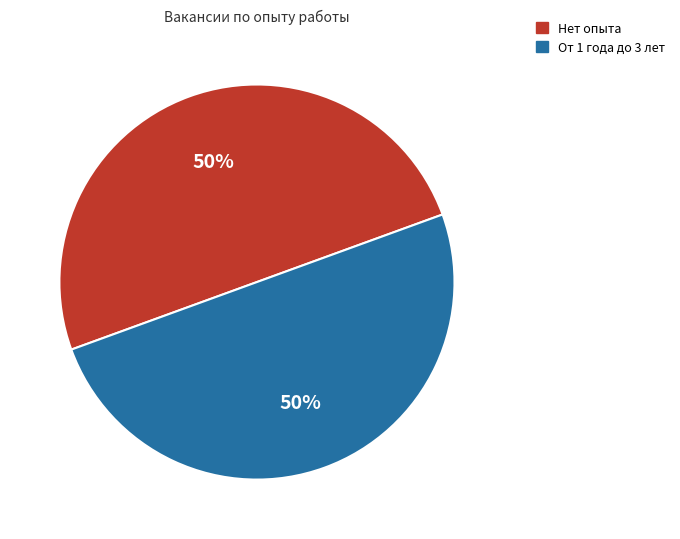

True or false: От 1 года до 3 лет accounts for 50% of the total.

True